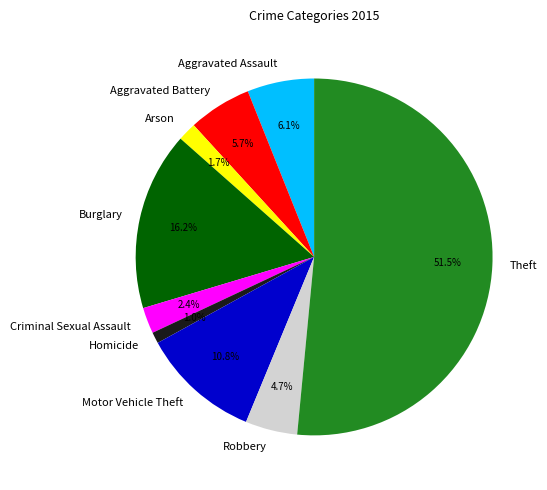

Count the number of slices in the pie.

9